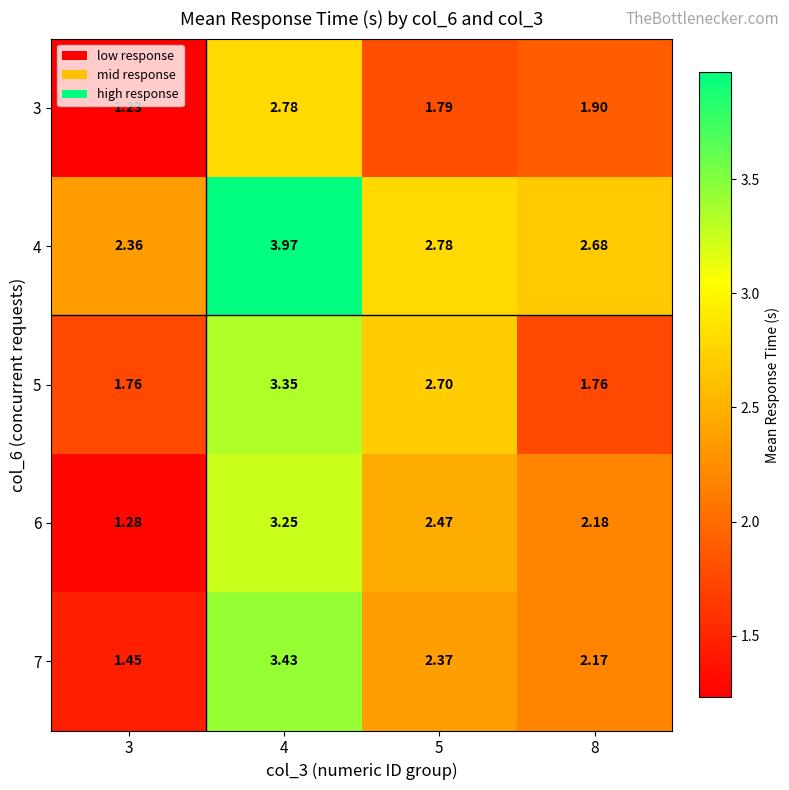

Is the value of 5 at 8 greater than the value of 3 at 4?

No